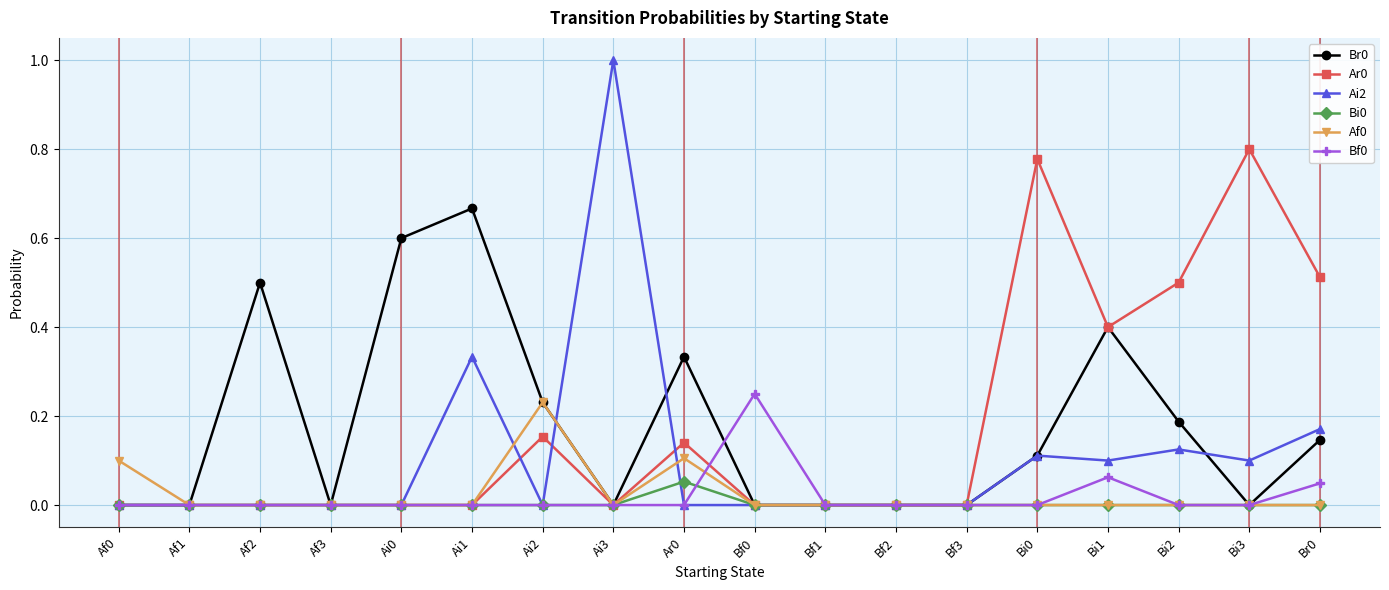

How many lines are shown in the chart?

6